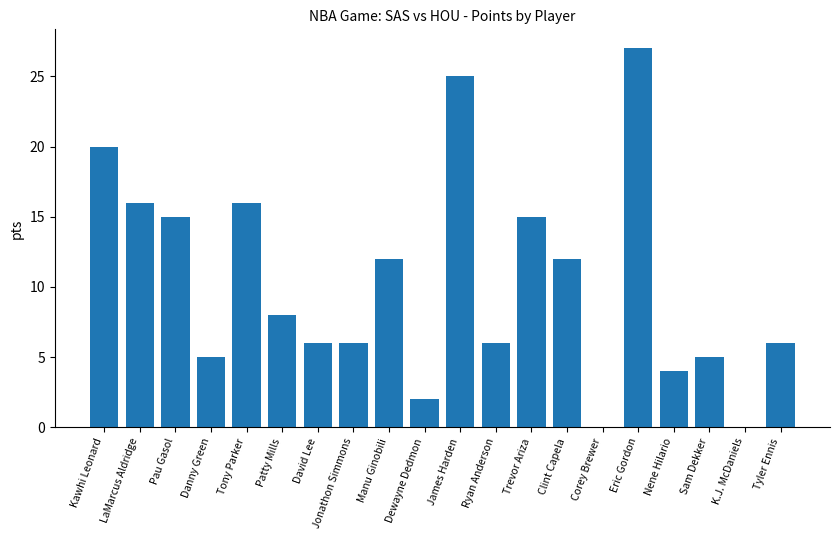

Which category has the highest value across all series?

Eric Gordon